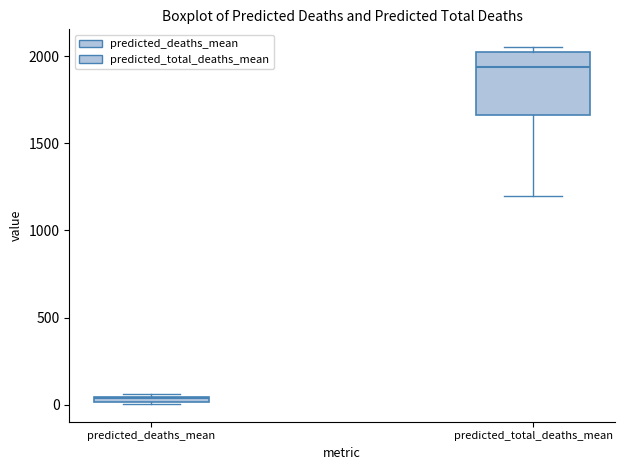

Which box has the lowest median line?

predicted_deaths_mean